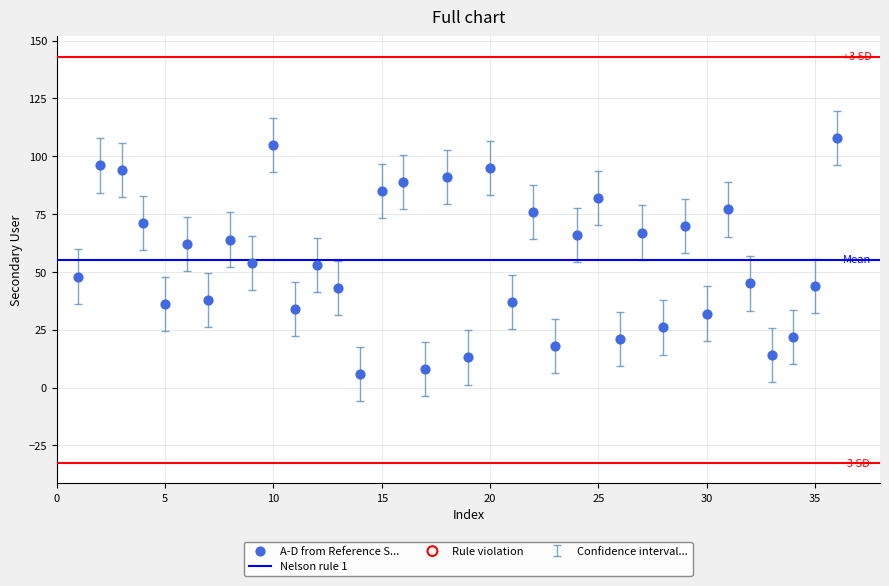

What is the range of X values (max minus min)?

35